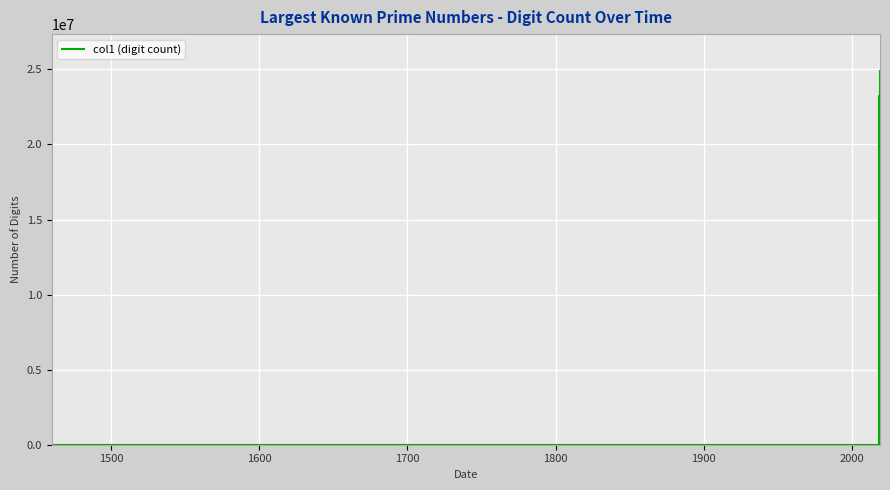

How many values are below 23249425?

2